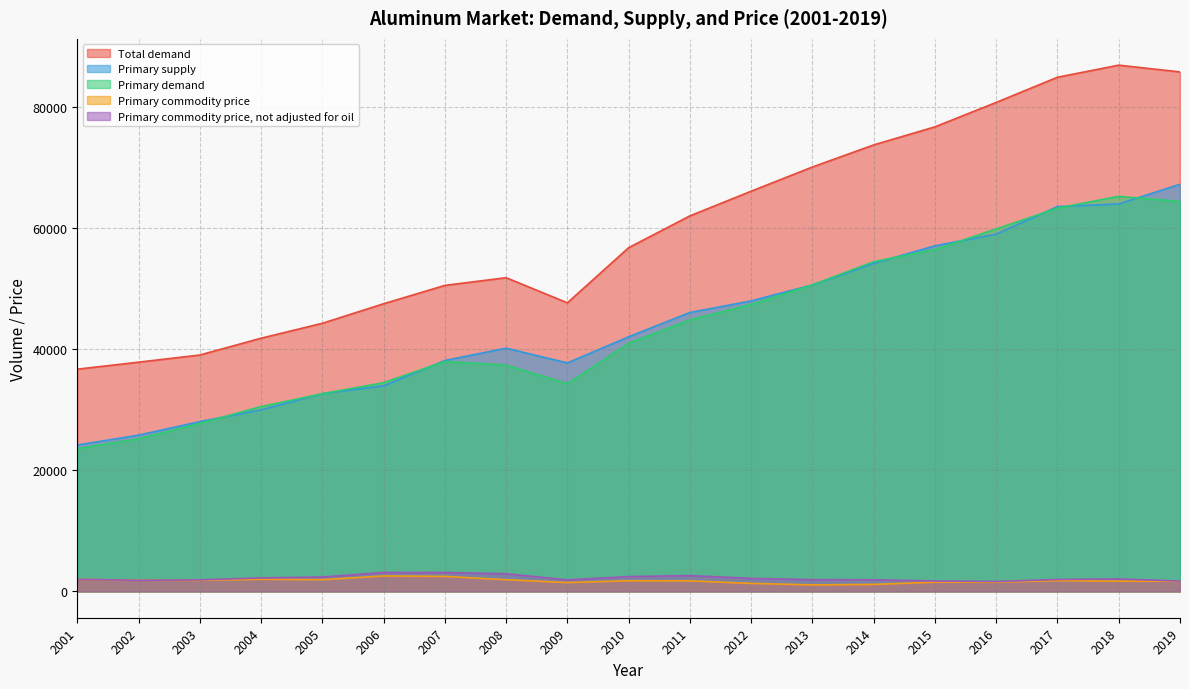

Which category has the lowest value across all series?

2013